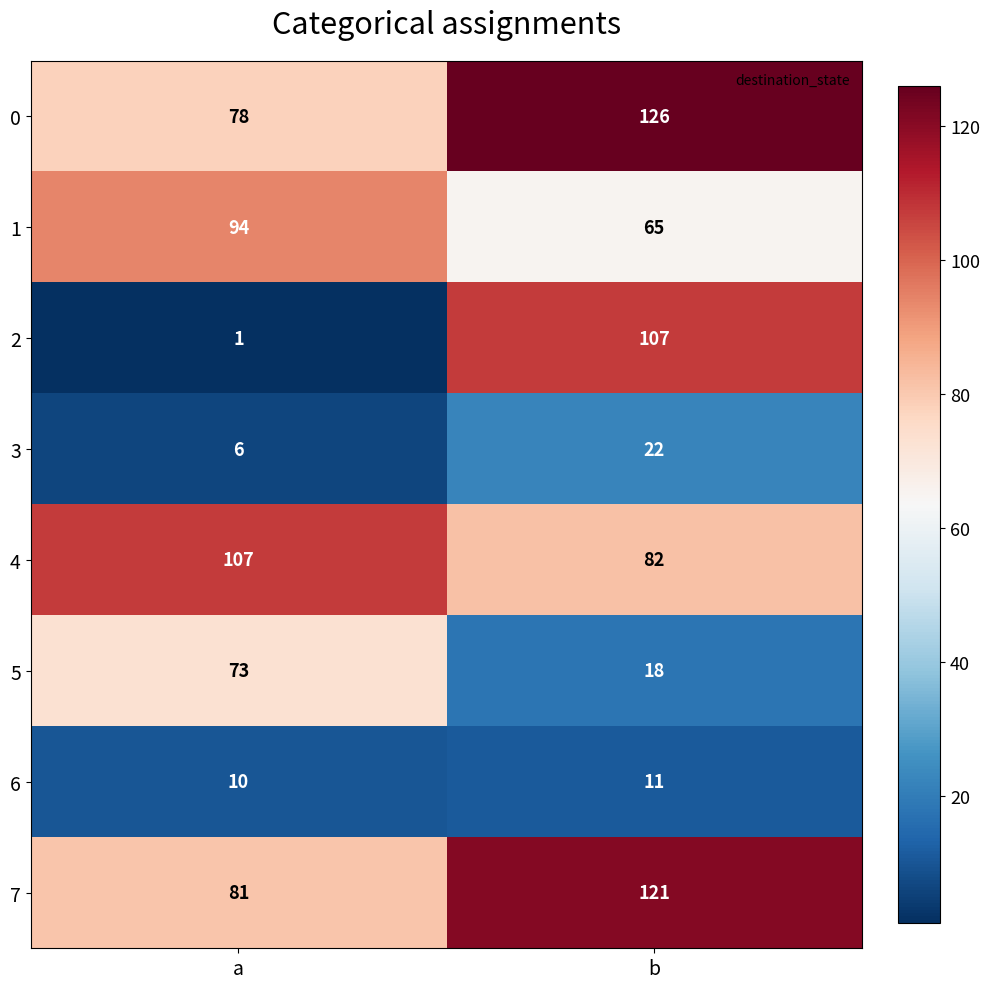

Is it true that 3 equals 6 at a?

True